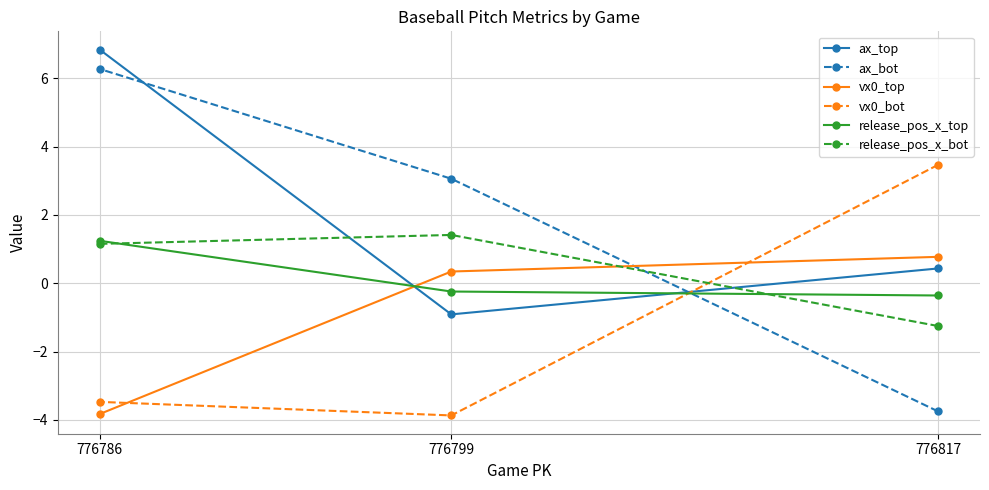

At how many categories does at least one series exceed -2?

3